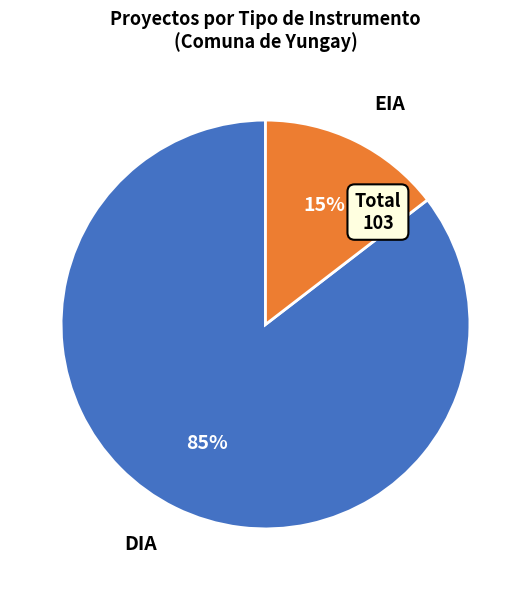

To the nearest percent, what portion does EIA represent?

15%